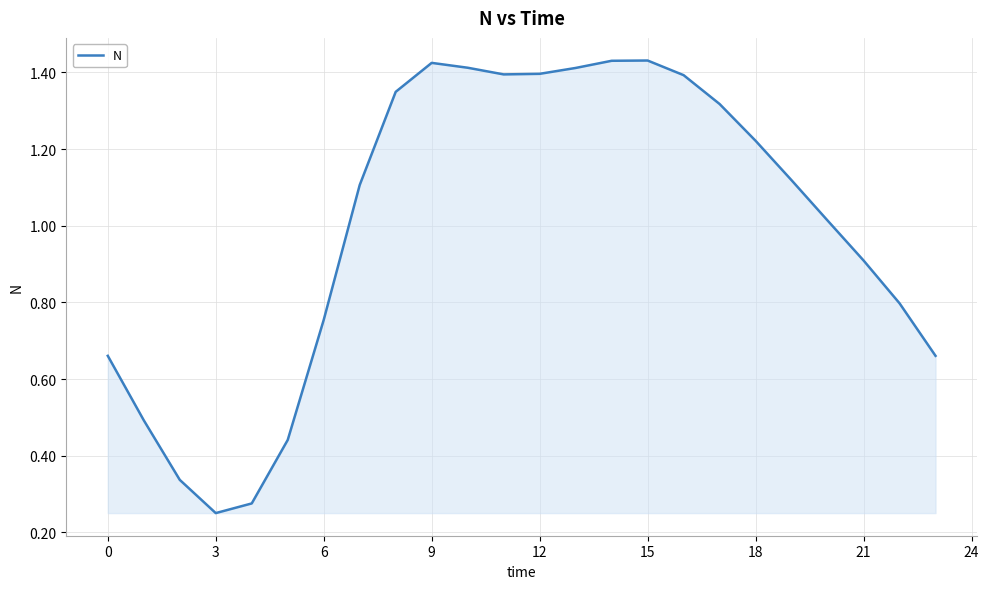

What is the maximum value shown in the chart?

1.4